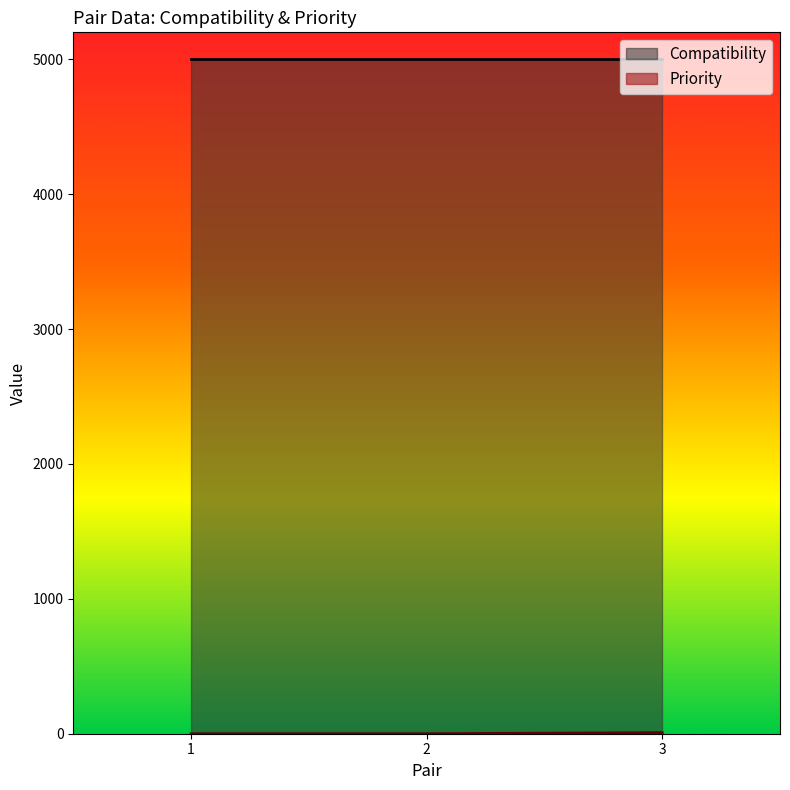

Count the number of categories in the chart.

3